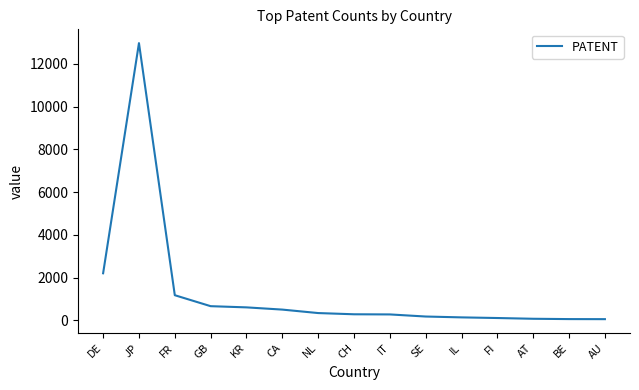

What is the greatest value displayed?

12967